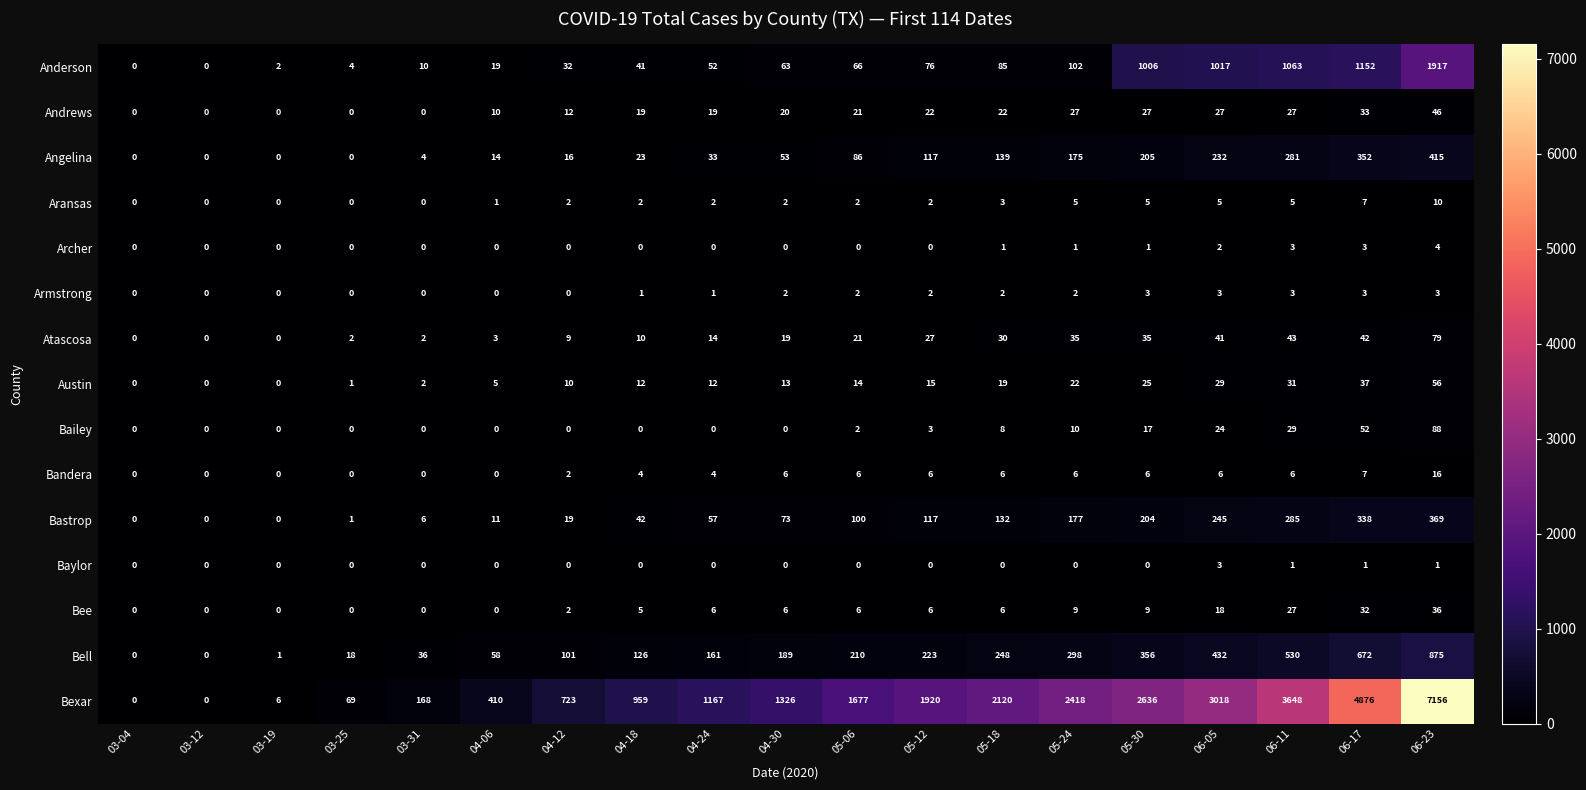

What value does the Atascosa series have at 04-24?

14